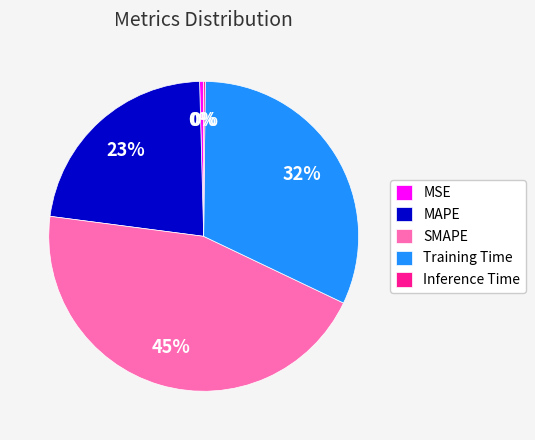

Is it true that MAPE is 23% of the pie?

True